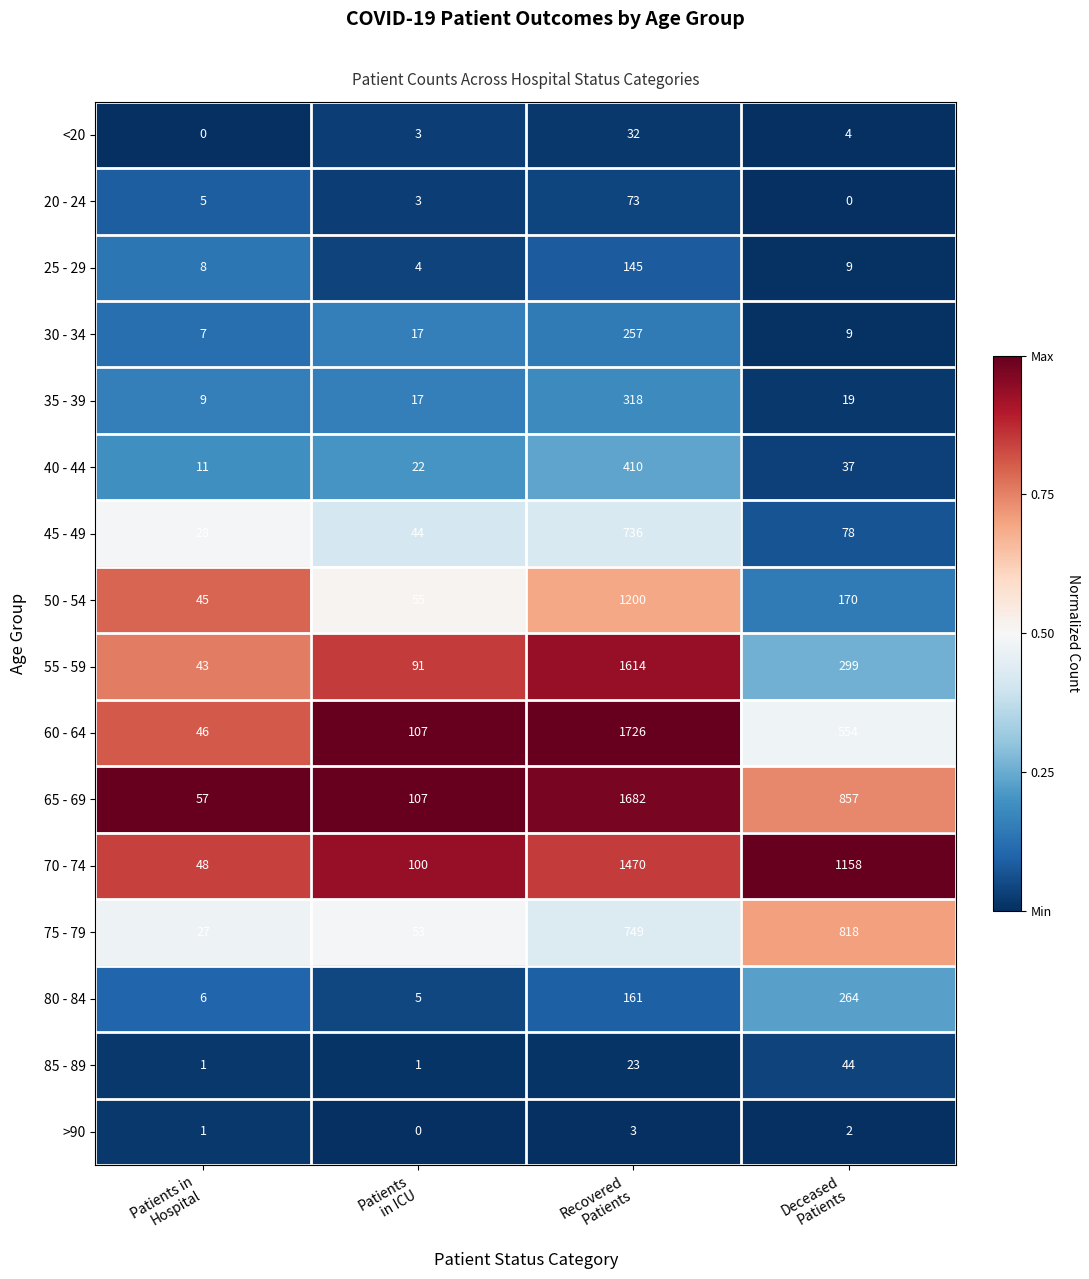

Which series has the widest spread of values?

60 - 64